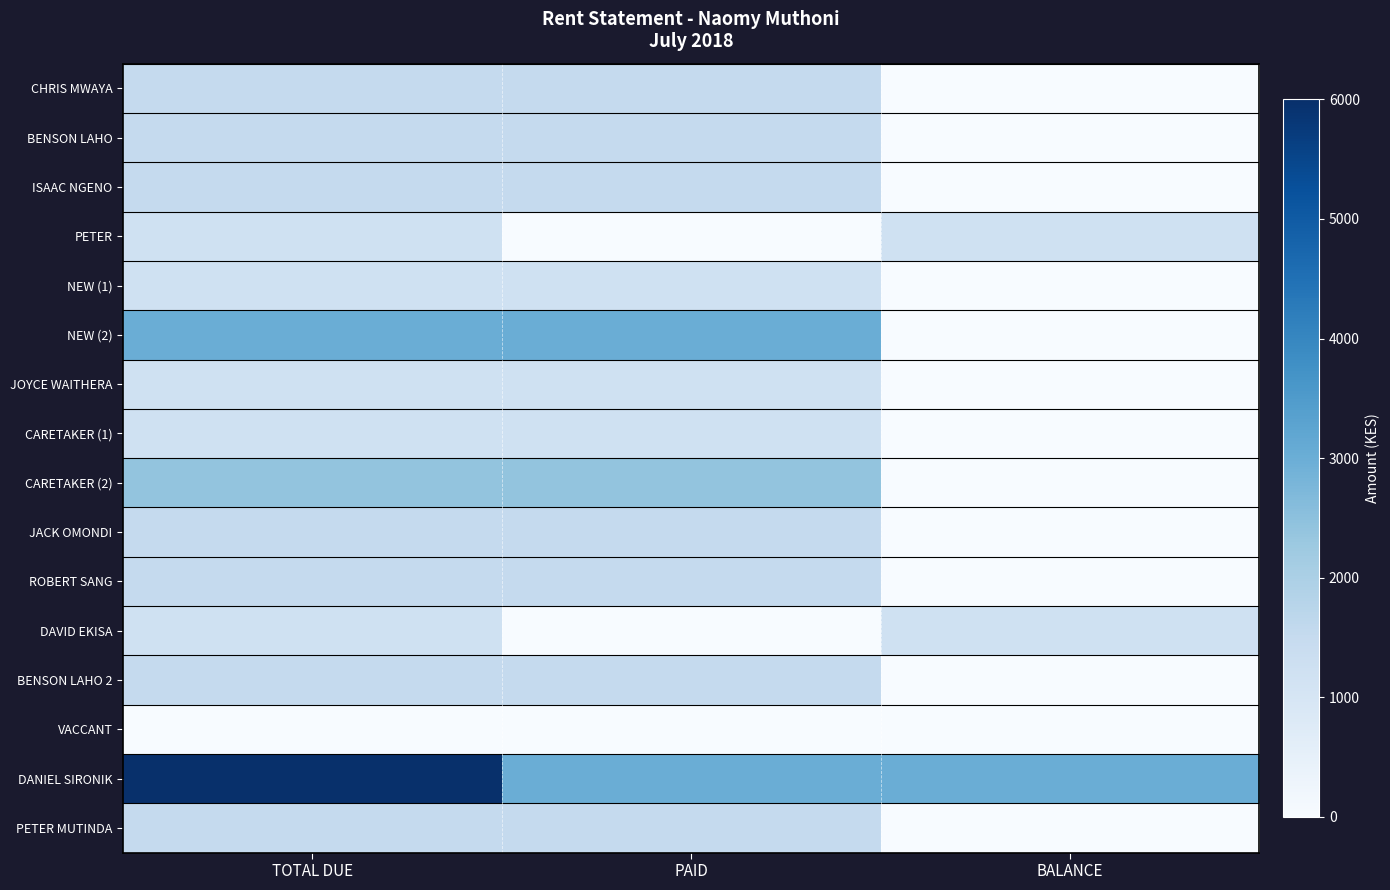

Reading left to right, extract all data points from this chart.

CHRIS MWAYA: TOTAL DUE=1500	PAID=1500	BALANCE=0
BENSON LAHO: TOTAL DUE=1500	PAID=1500	BALANCE=0
ISAAC NGENO: TOTAL DUE=1500	PAID=1500	BALANCE=0
PETER: TOTAL DUE=1200	PAID=0	BALANCE=1200
NEW (1): TOTAL DUE=1200	PAID=1200	BALANCE=0
NEW (2): TOTAL DUE=3000	PAID=3000	BALANCE=0
JOYCE WAITHERA: TOTAL DUE=1200	PAID=1200	BALANCE=0
CARETAKER (1): TOTAL DUE=1200	PAID=1200	BALANCE=0
CARETAKER (2): TOTAL DUE=2400	PAID=2400	BALANCE=0
JACK OMONDI: TOTAL DUE=1500	PAID=1500	BALANCE=0
ROBERT SANG: TOTAL DUE=1500	PAID=1500	BALANCE=0
DAVID EKISA: TOTAL DUE=1200	PAID=0	BALANCE=1200
BENSON LAHO 2: TOTAL DUE=1500	PAID=1500	BALANCE=0
VACCANT: TOTAL DUE=0	PAID=0	BALANCE=0
DANIEL SIRONIK: TOTAL DUE=6000	PAID=3000	BALANCE=3000
PETER MUTINDA: TOTAL DUE=1500	PAID=1500	BALANCE=0